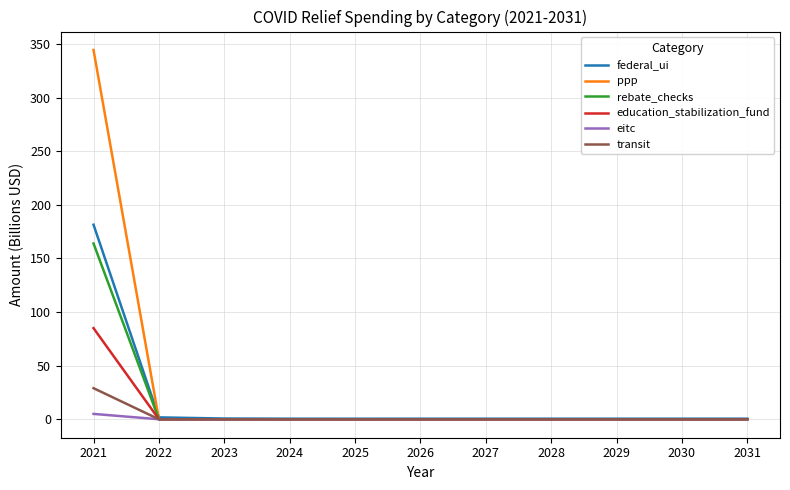

Which series has the largest range (max minus min)?

ppp